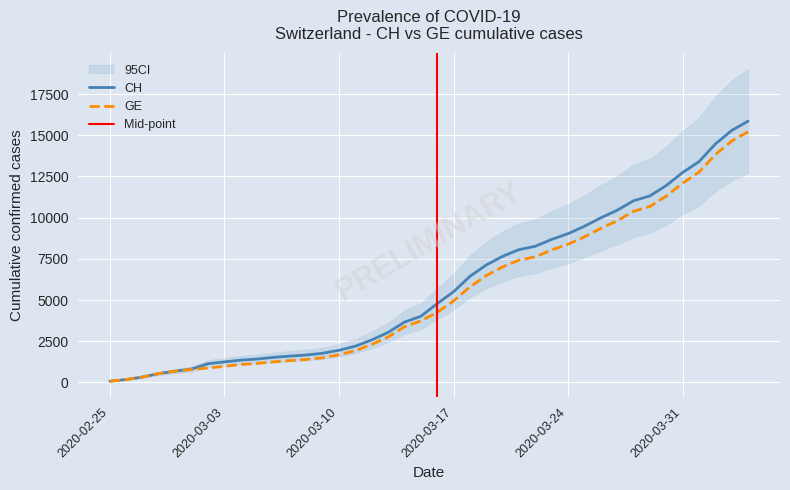

Which series has the widest spread of values?

CH